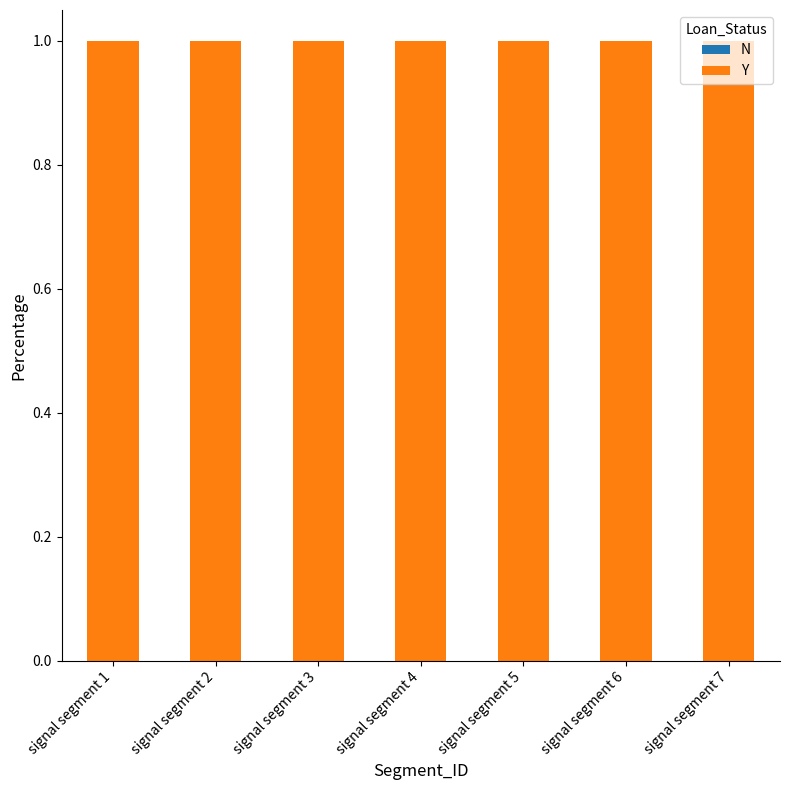

How many distinct data groups are displayed?

2